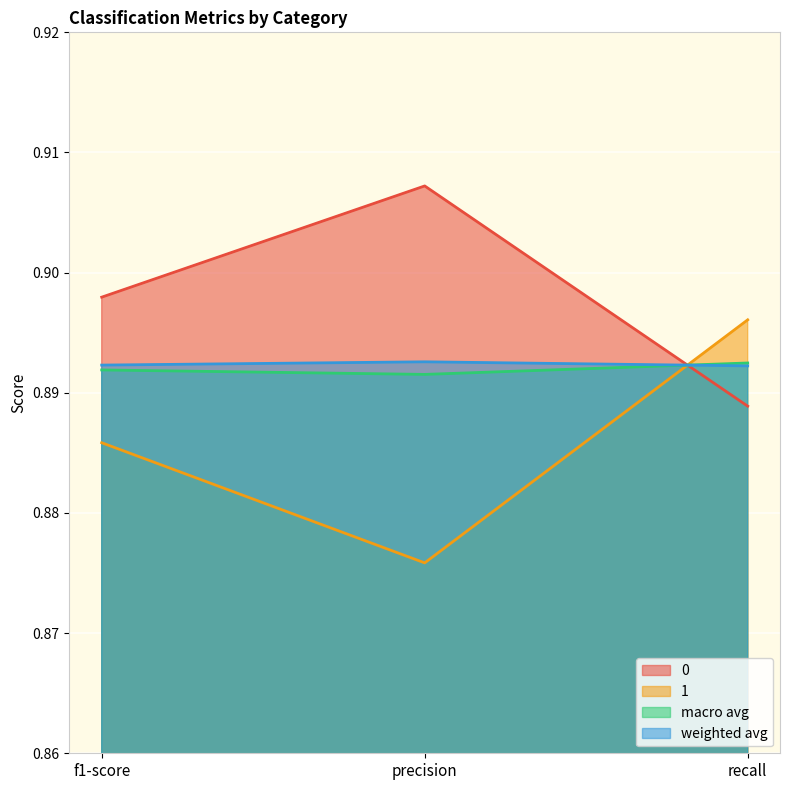

Which category has the highest value in the 1 series?

recall